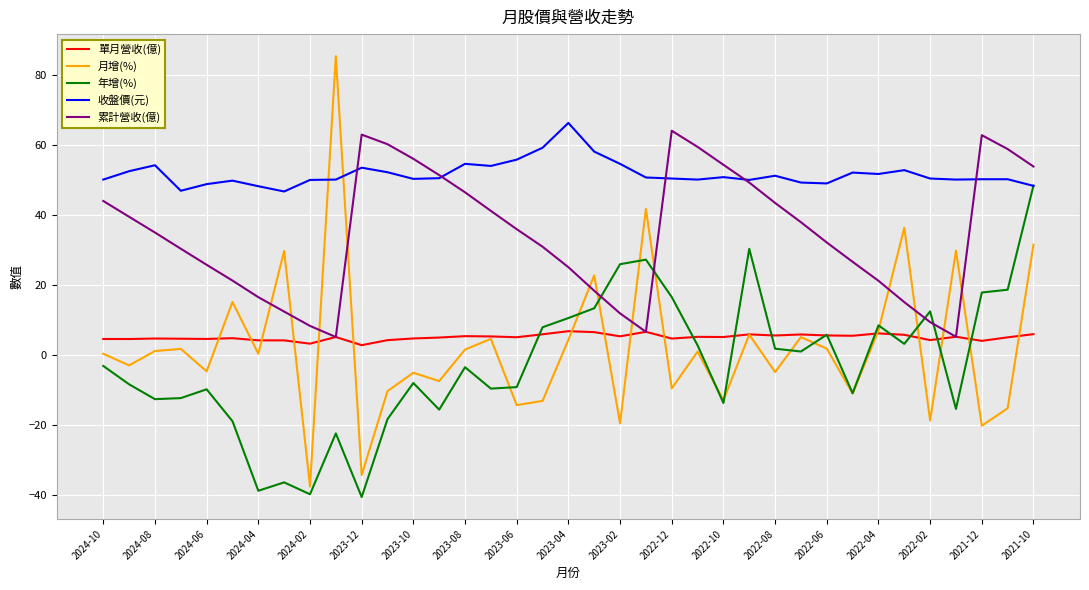

Which series has the widest spread of values?

月增(%)